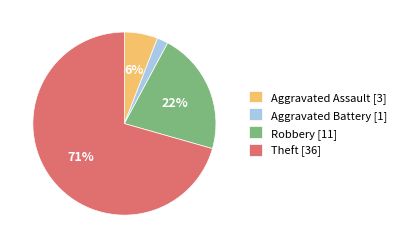

What is the smallest slice in the pie chart?

Aggravated Battery